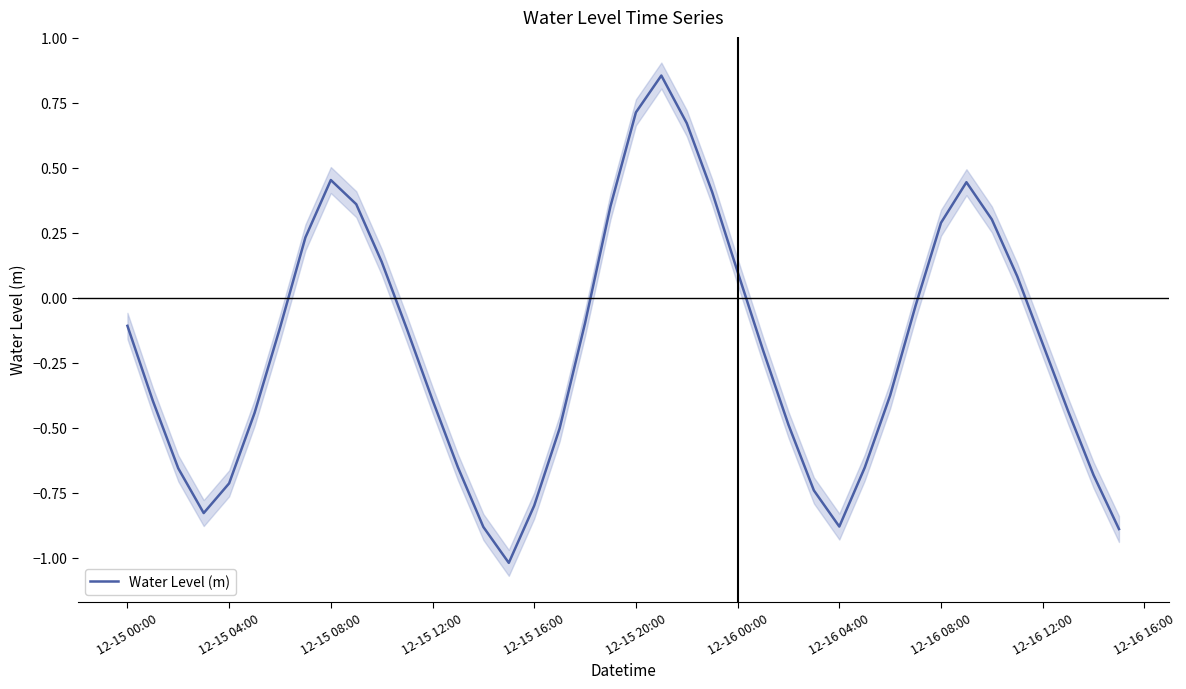

What is the difference between the second highest and minimum values?

1.7